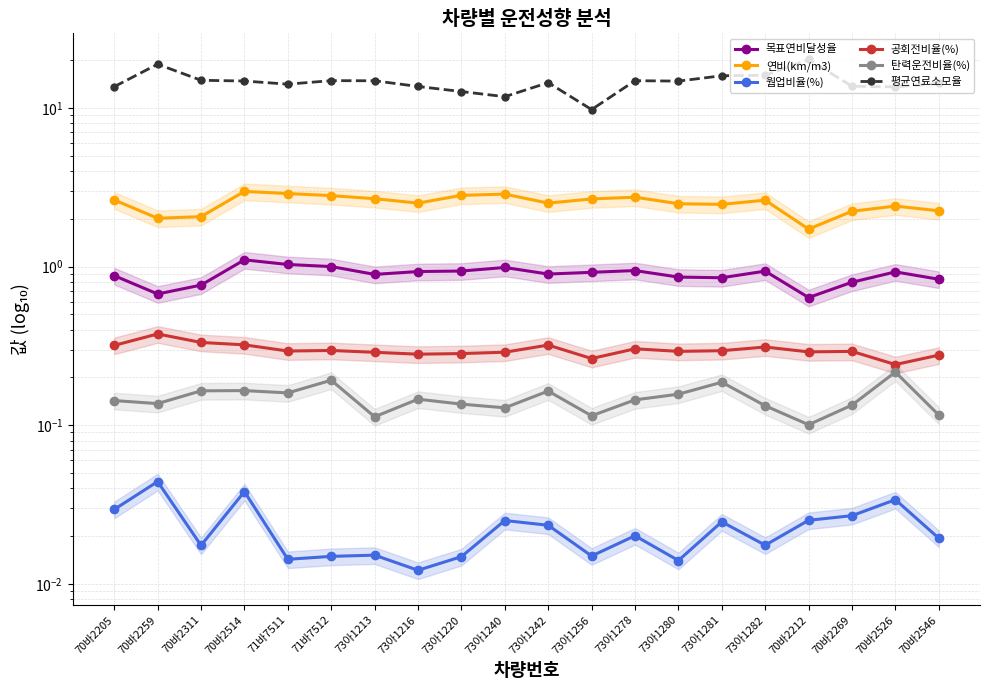

What is the sum of all 평균연료소모율 values?

291.5